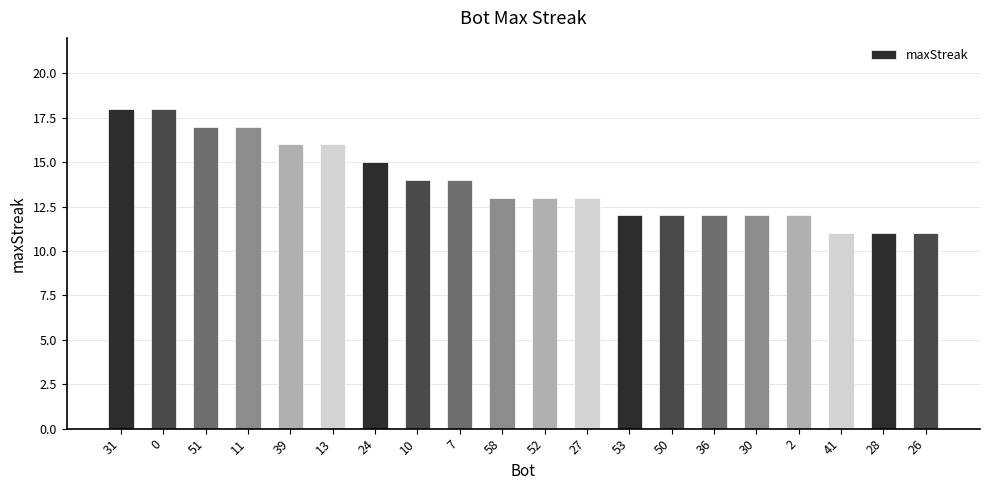

Which has a higher value, 51 or 39?

51